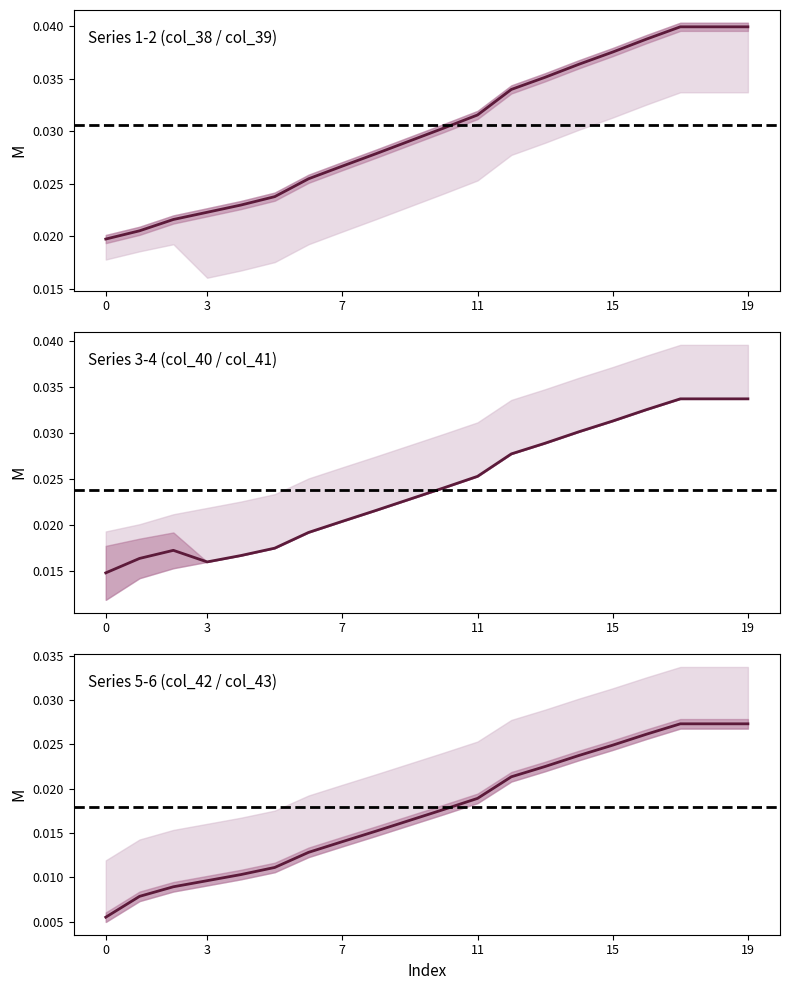

Count the number of data series in this chart.

3